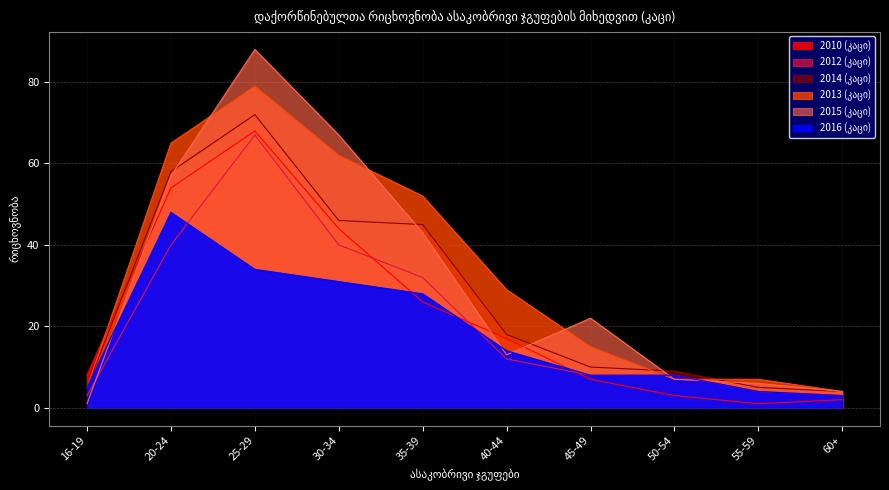

Rank the categories by 2010 (კაცი) value from highest to lowest.

25-29, 20-24, 30-34, 35-39, 40-44, 16-19, 45-49, 50-54, 60+, 55-59